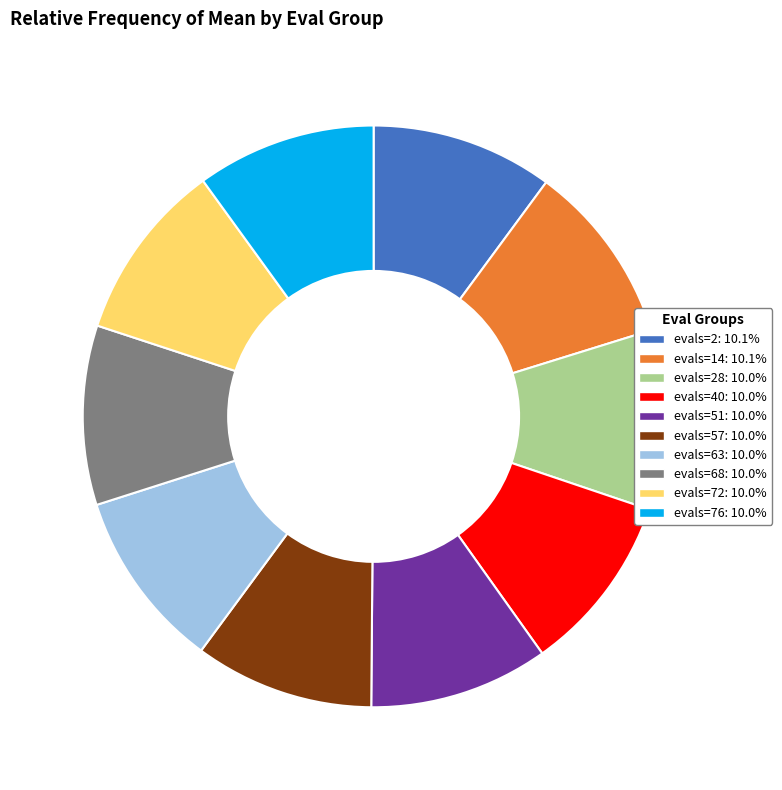

Does any single category account for the majority?

No